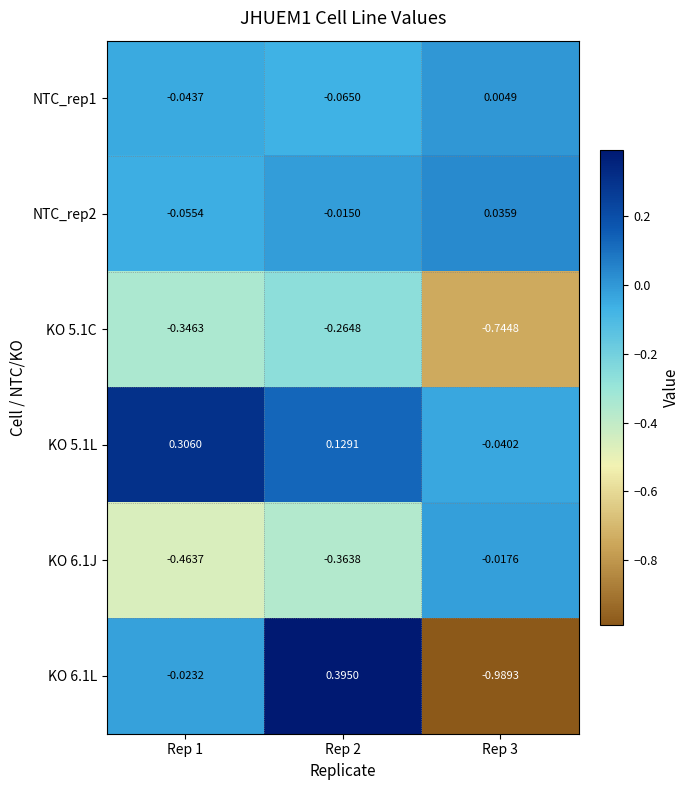

Is the value of KO 6.1J at Rep 3 greater than the value of NTC_rep2 at Rep 3?

No